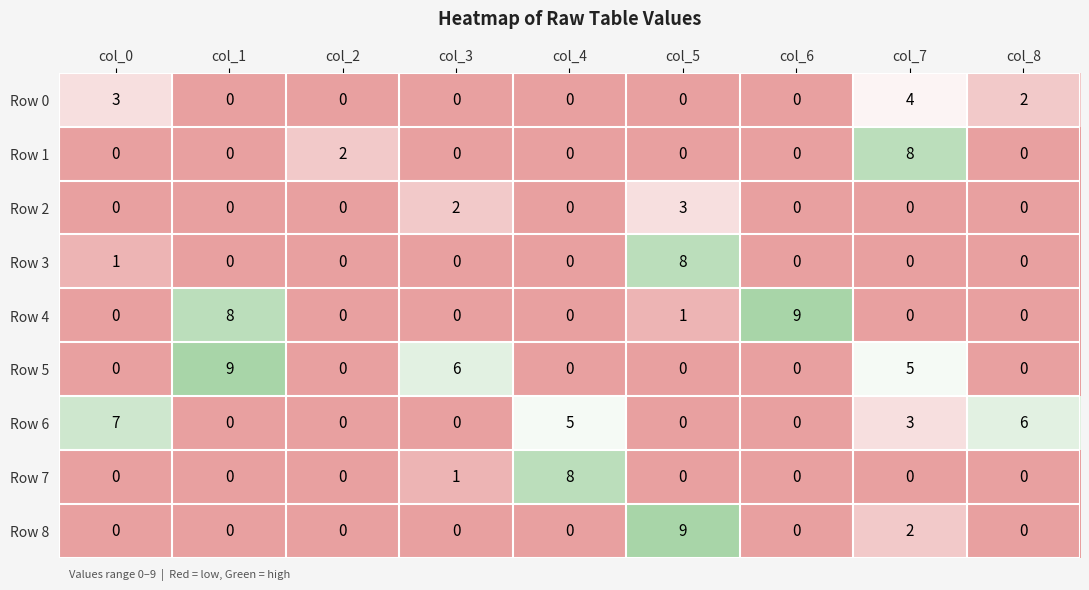

Count the Row 6 values in the range 0 to 5.

7